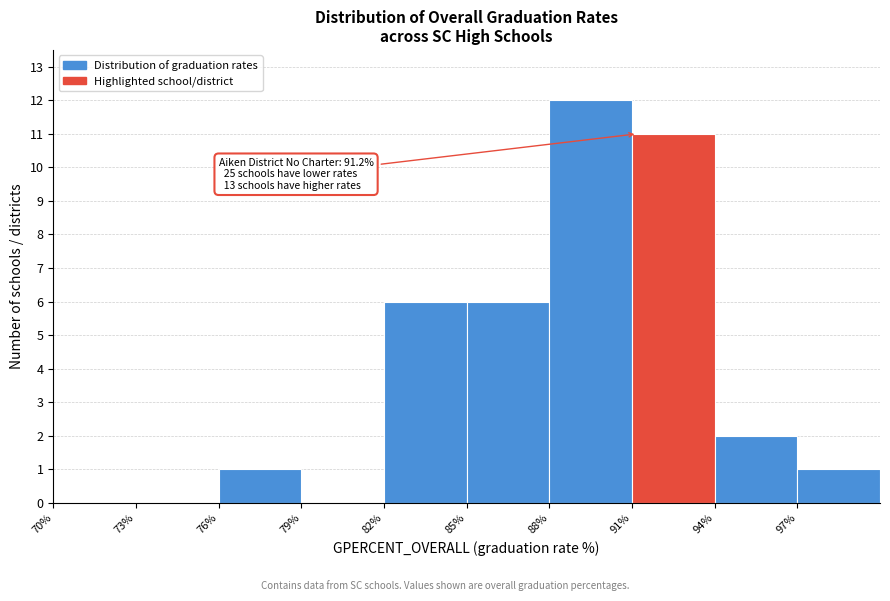

Which range on the x-axis has the tallest bar?

88 to 91